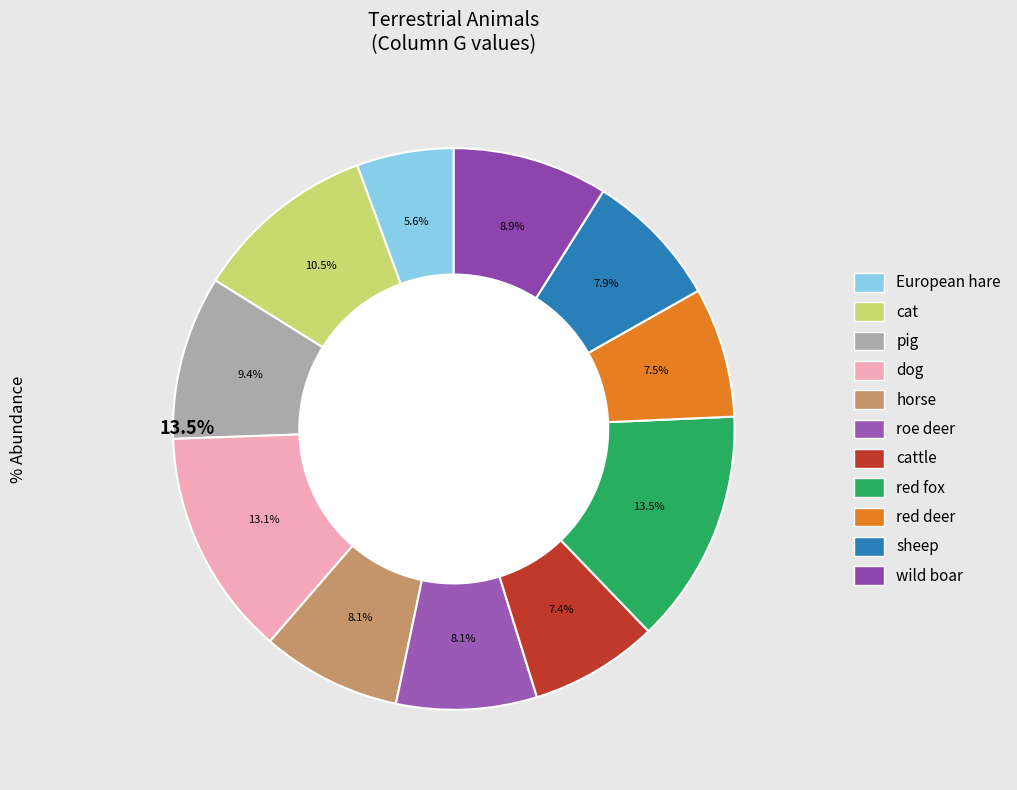

Rank the categories by value from lowest to highest.

European hare, cattle, red deer, sheep, horse, roe deer, wild boar, pig, cat, dog, red fox